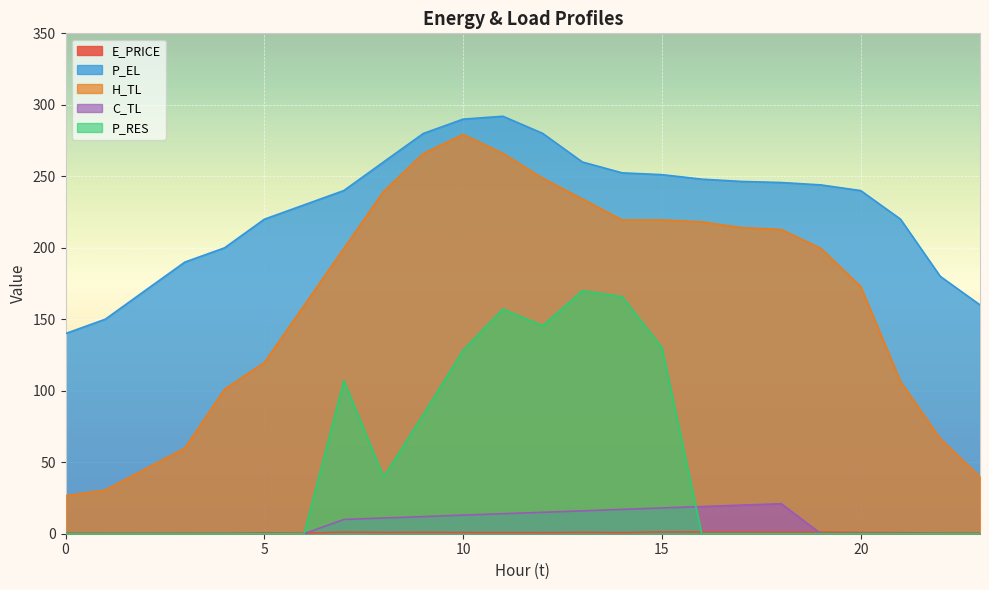

At which label does P_EL first exceed 243?

8